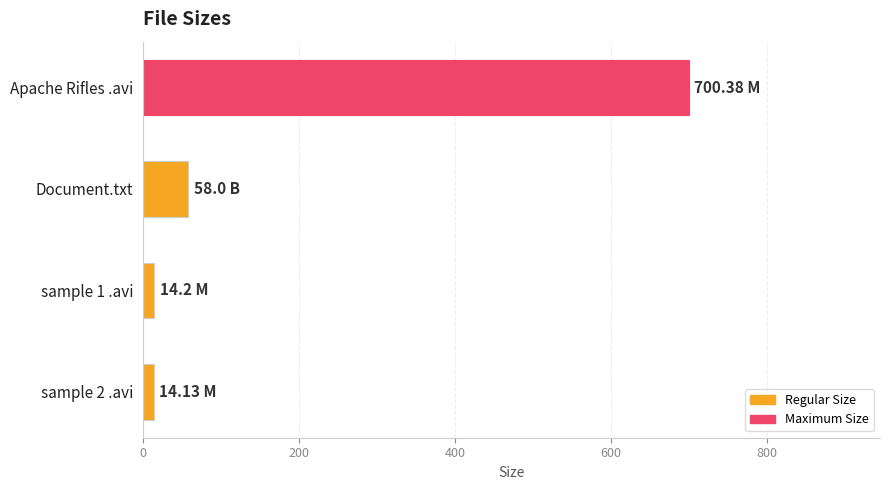

At which category does the chart reach its peak across all series?

Apache Rifles .avi